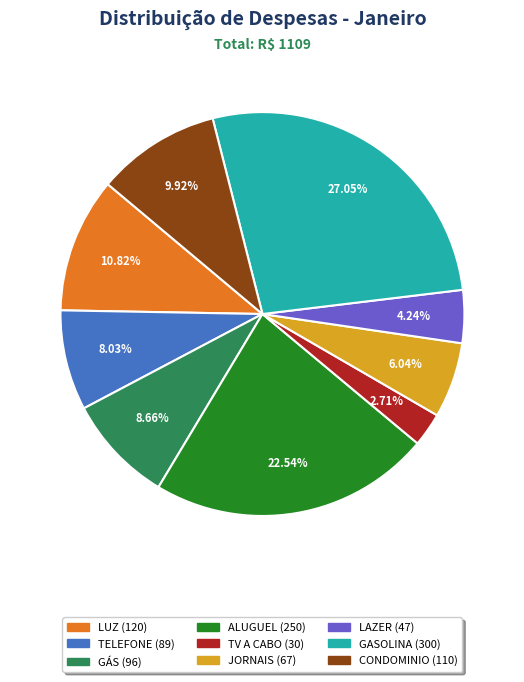

Which category has the smallest portion of the pie?

TV A CABO